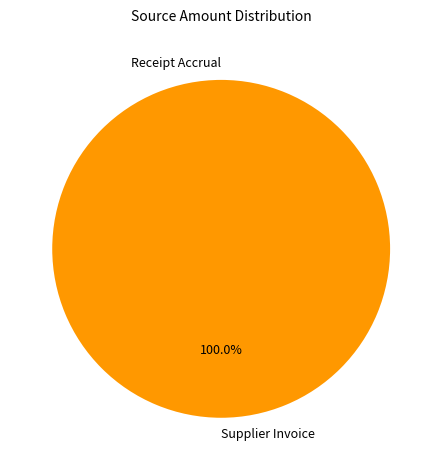

Which slice is the smallest?

Receipt Accrual